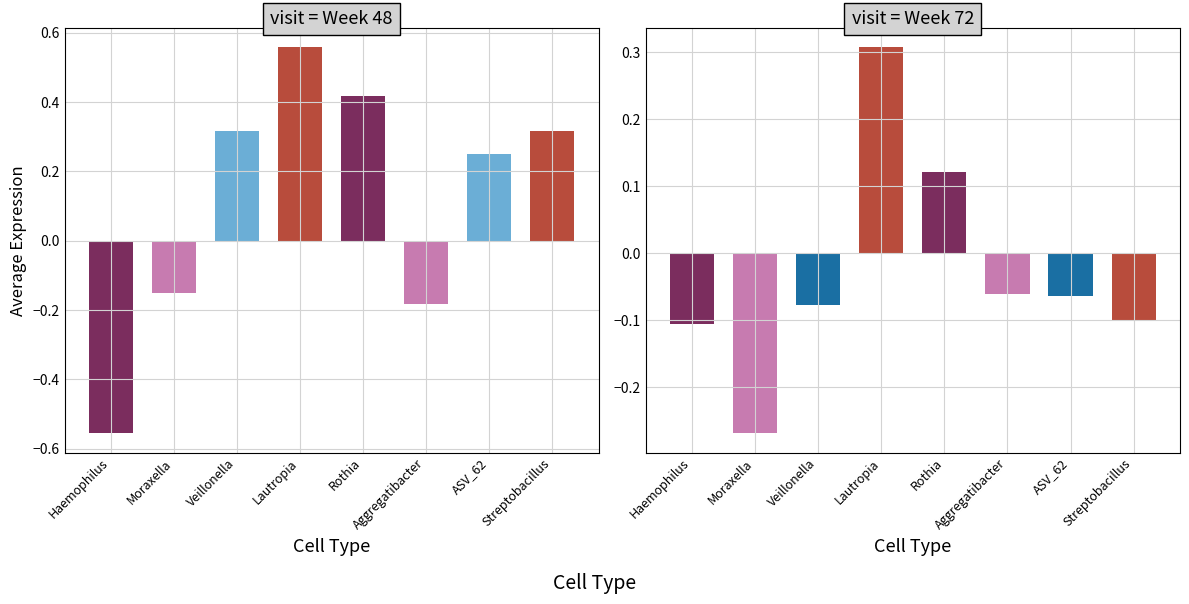

Reading left to right, transcribe all the data shown in this chart.

visit = Week 48: Haemophilus=-0.6	Moraxella=-0.2	Veillonella=0.3	Lautropia=0.6	Rothia=0.4	Aggregatibacter=-0.2	ASV_62=0.3	Streptobacillus=0.3
visit = Week 72: Haemophilus=-0.1	Moraxella=-0.3	Veillonella=-0.1	Lautropia=0.3	Rothia=0.1	Aggregatibacter=-0.1	ASV_62=-0.1	Streptobacillus=-0.1